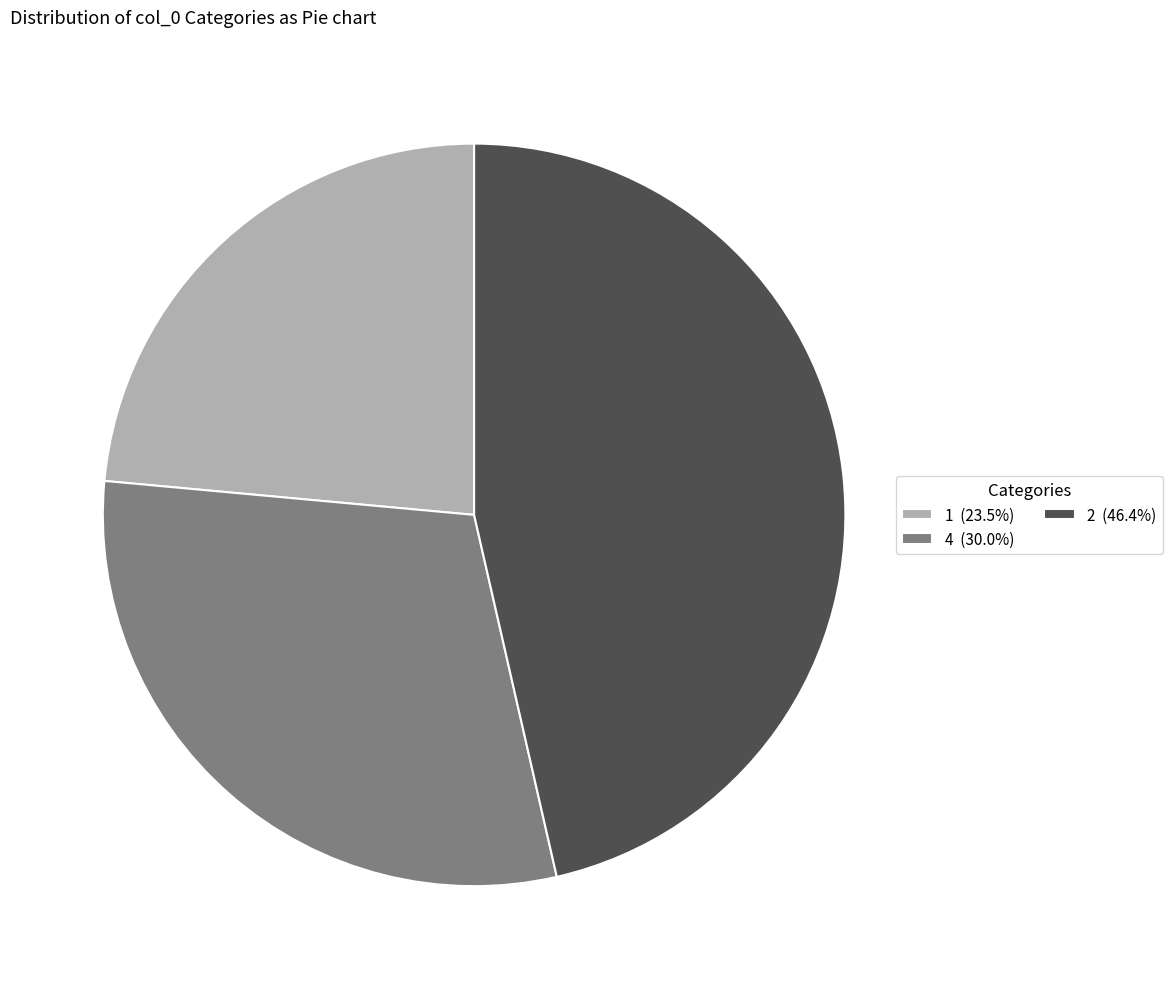

What is the ratio of the value at 4 to the value at 2?

0.6